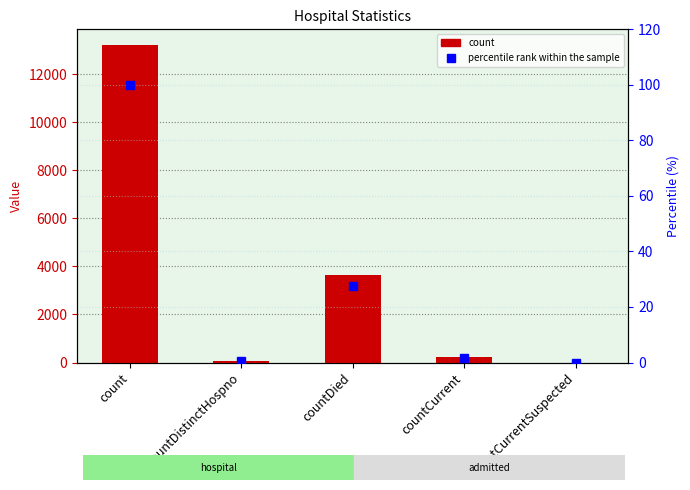

The value of count at count is 18265.4. True or false?

False